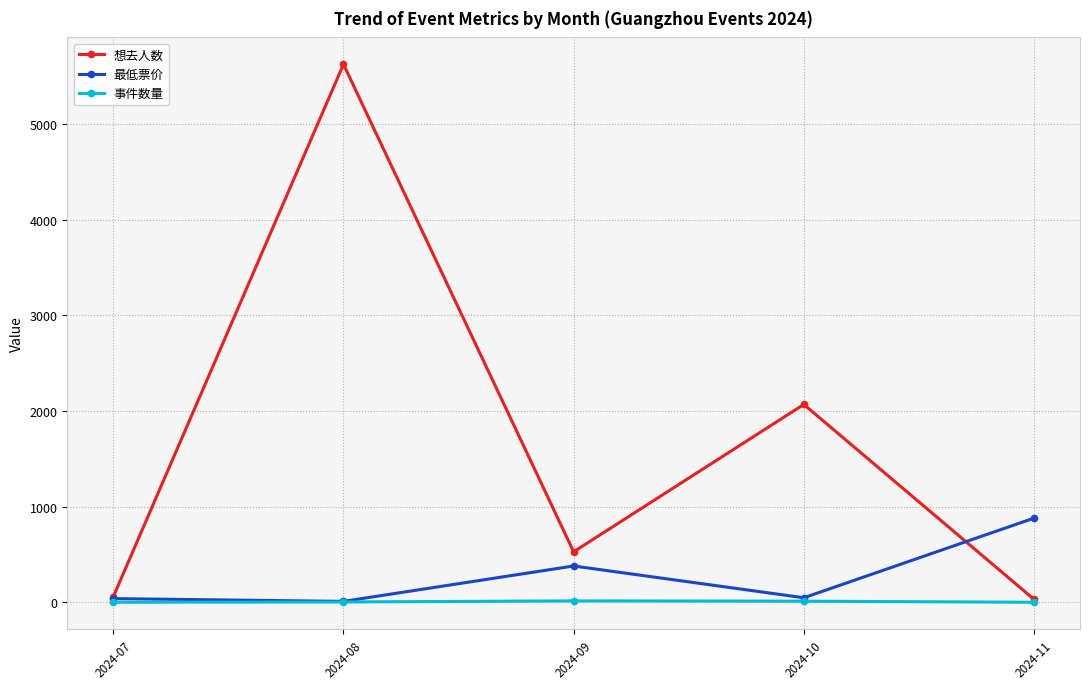

What is the average value of the 最低票价 series?

271